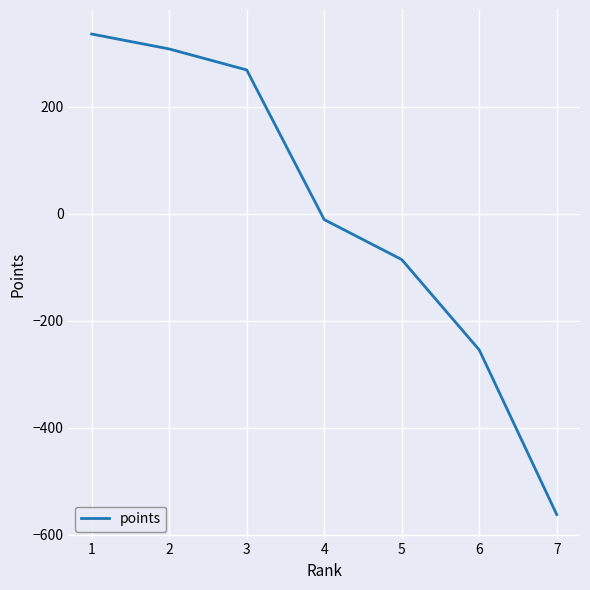

Is this an area chart (filled region under the line)?

No